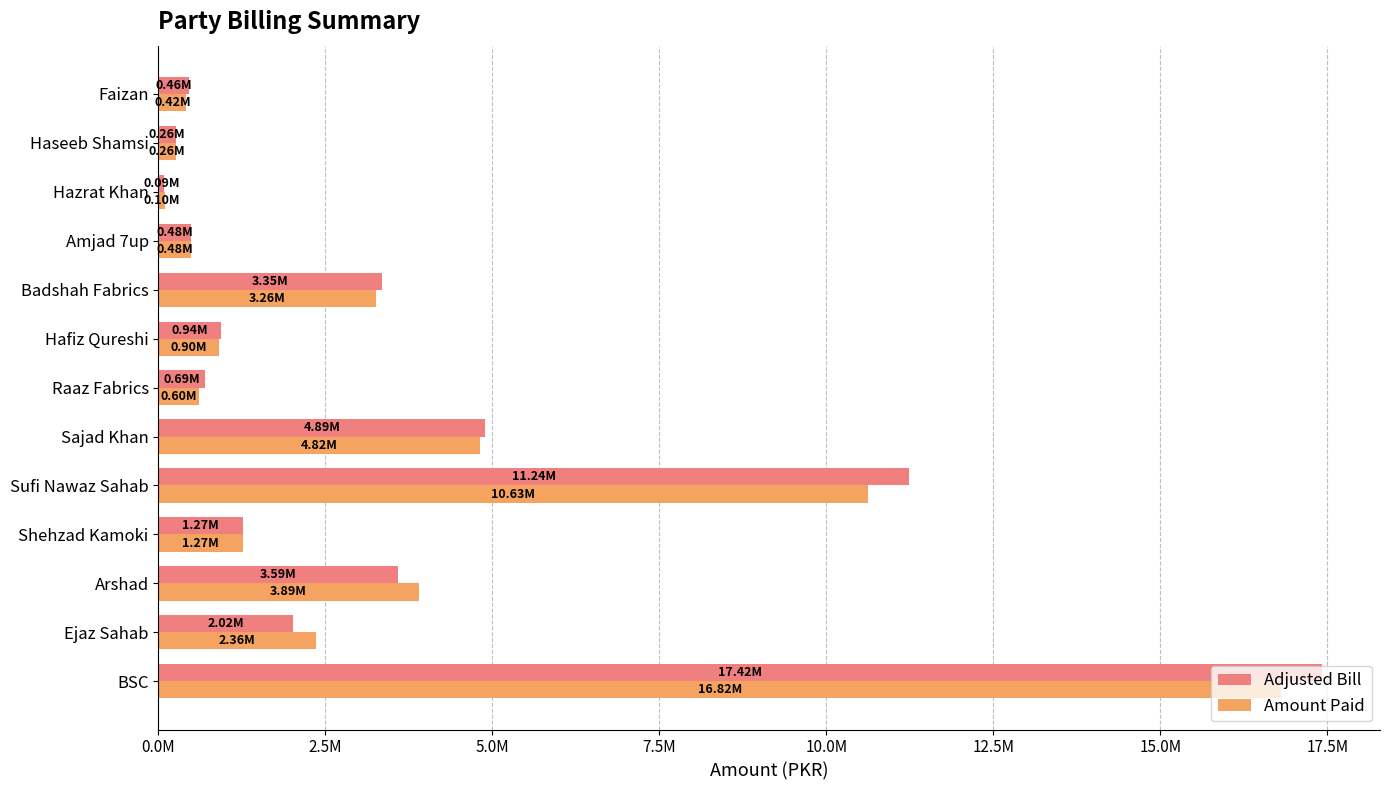

What is the lowest value of the Amount Paid series?

95000.0